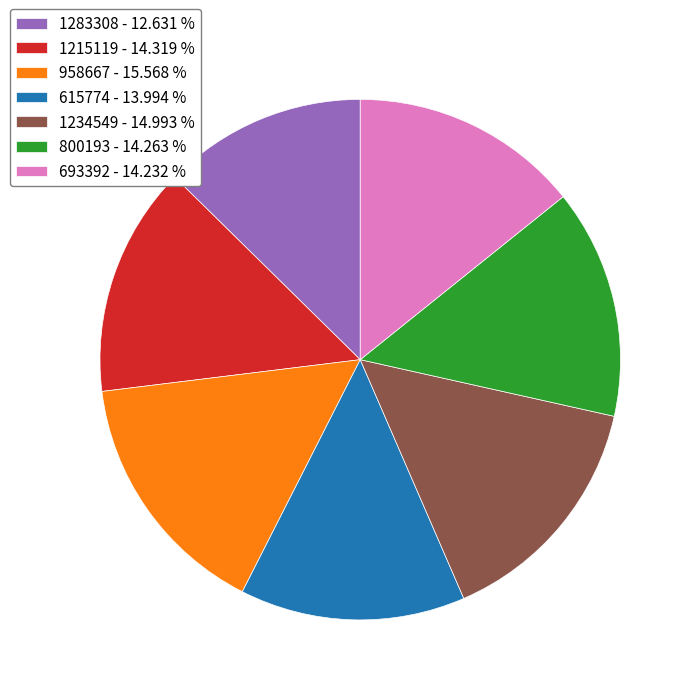

How many slices are in this pie chart?

7